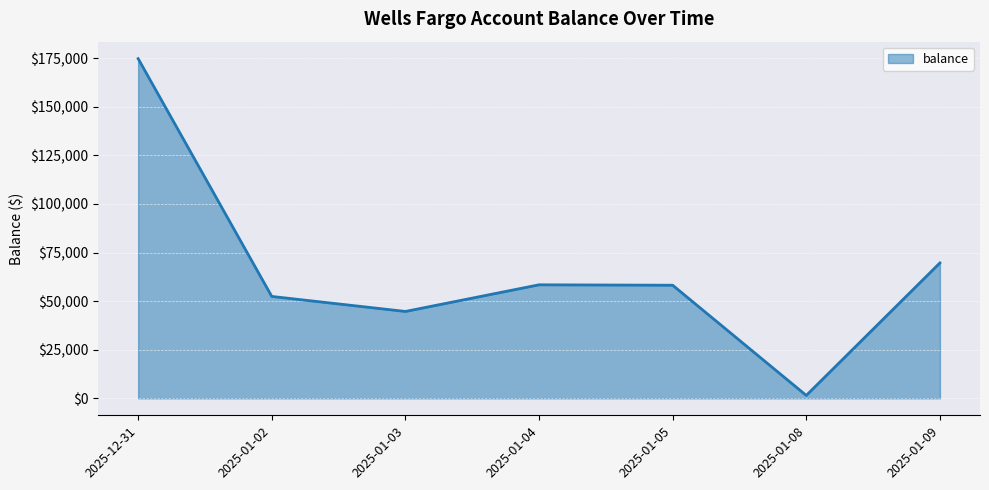

Between 2025-01-03 and 2025-12-31, which is larger?

2025-12-31